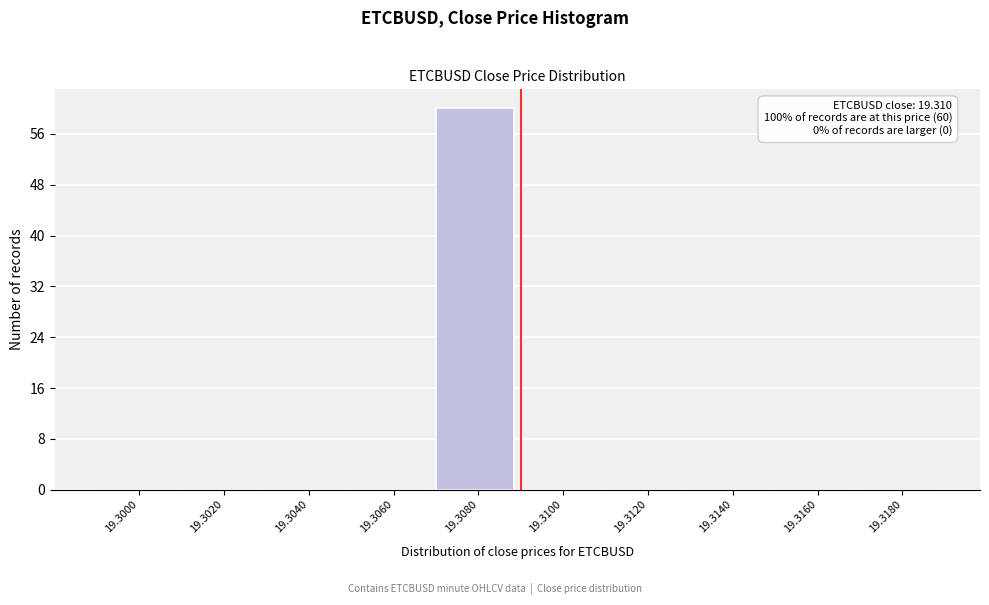

Reading left to right, what are all the values shown in this chart?

19.3000=0	19.3020=0	19.3040=0	19.3060=0	19.3080=60	19.3100=0	19.3120=0	19.3140=0	19.3160=0	19.3180=0